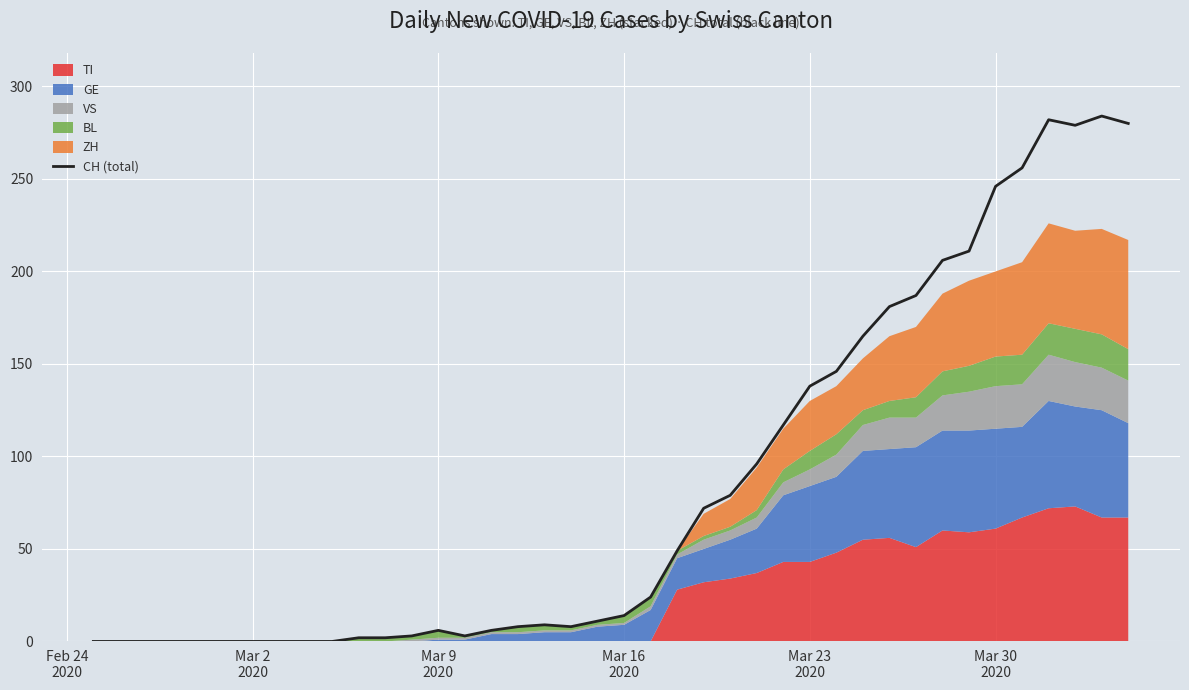

Reading left to right, transcribe all the data shown in this chart.

0	0	0	0	0	0	0	0	0	0	2	2	3	6	3	6	8	9	8	11	14	24	49	72	79	96	117	138	146	165	181	187	206	211	246	256	282	279	284	280